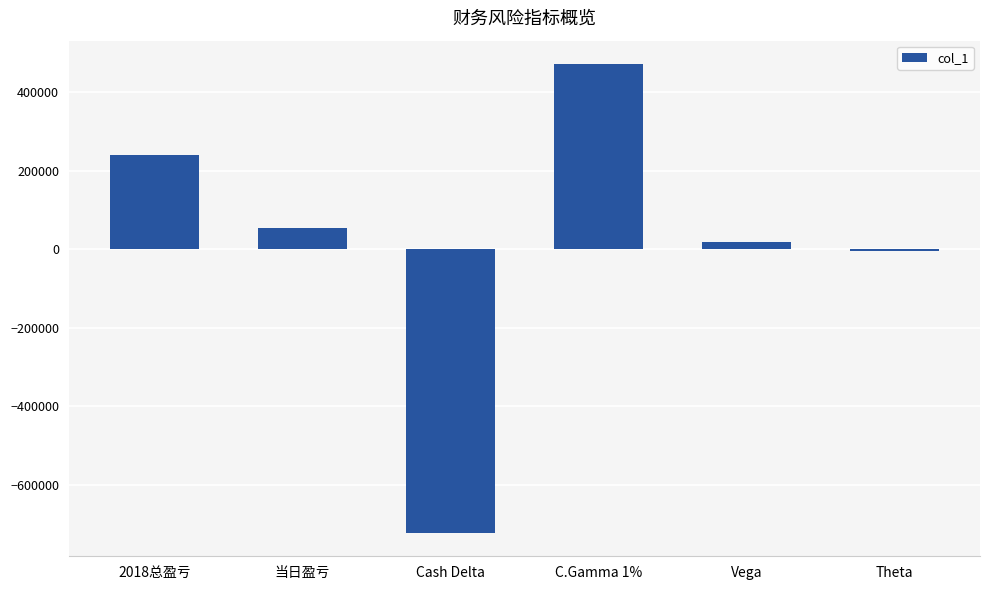

What is the sum of all values?

62153